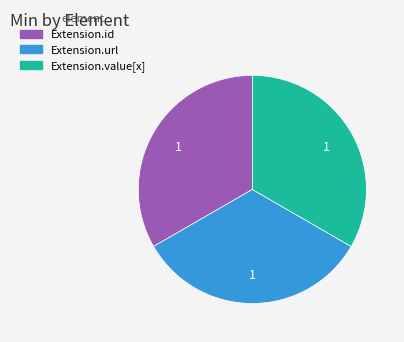

Is there a majority slice in this chart?

No